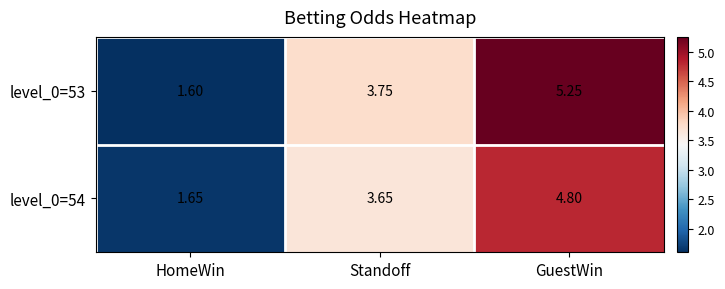

Where is level_0=53 nearest to the value 3?

Standoff